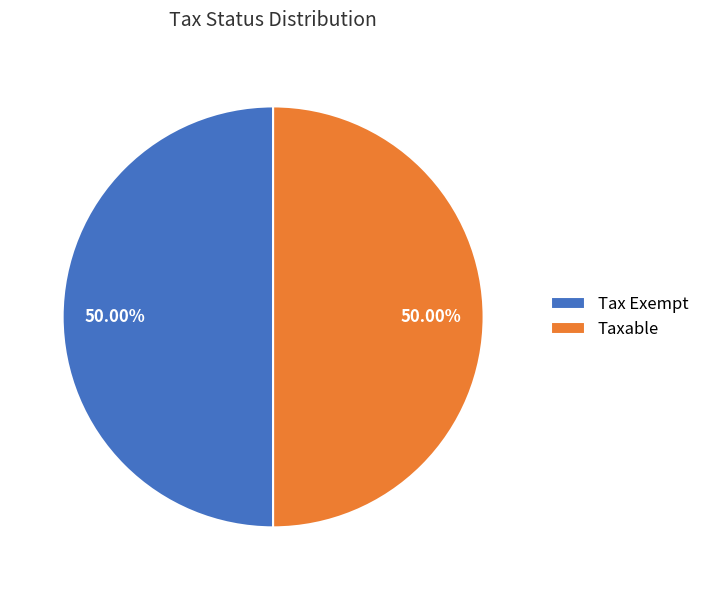

What is the ratio of the value at Taxable to the value at Tax Exempt?

1.0